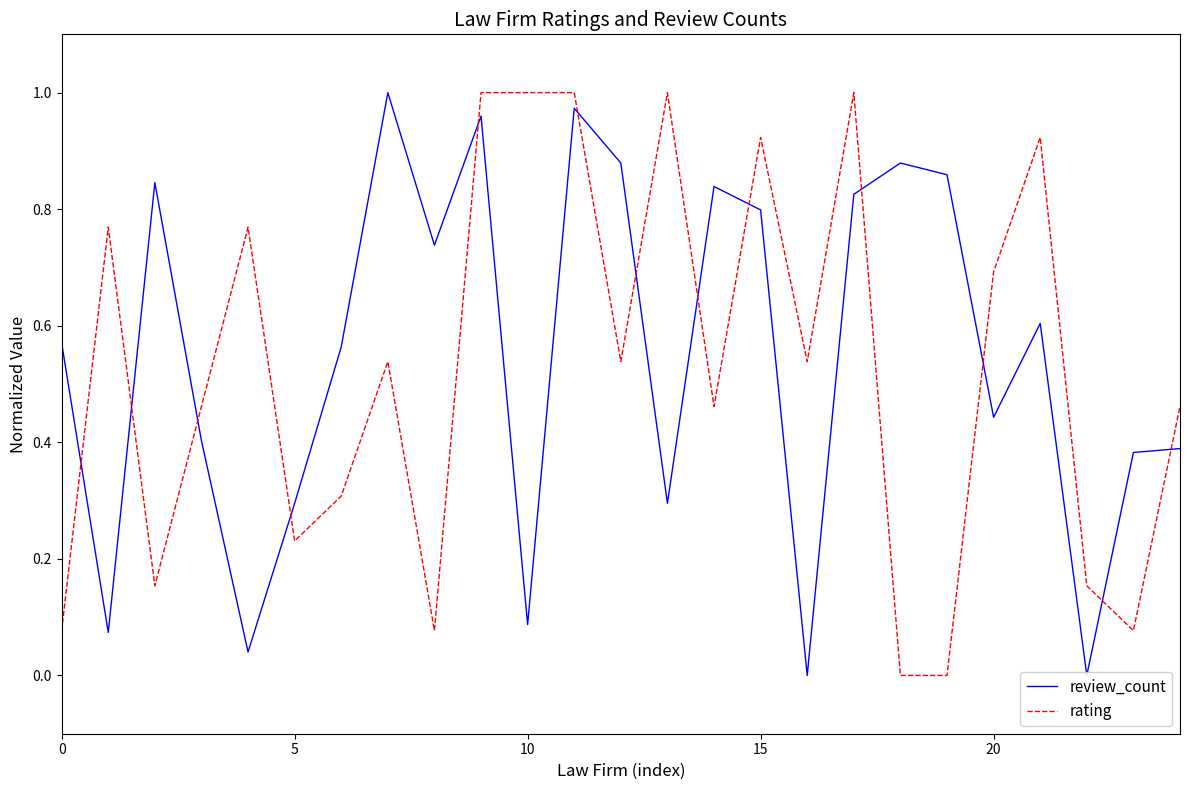

What is the highest value of the rating series?

1.0